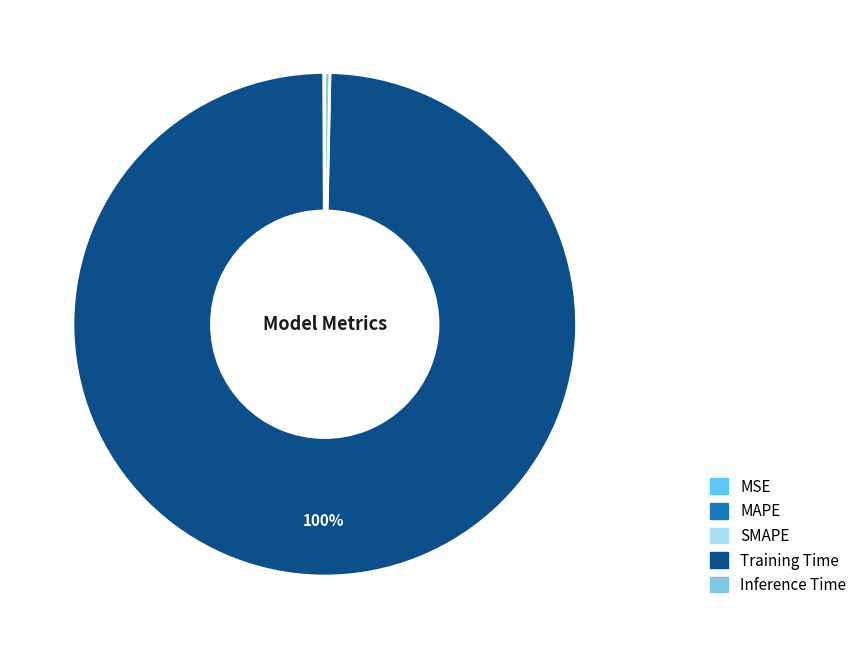

How many segments does this pie chart have?

5